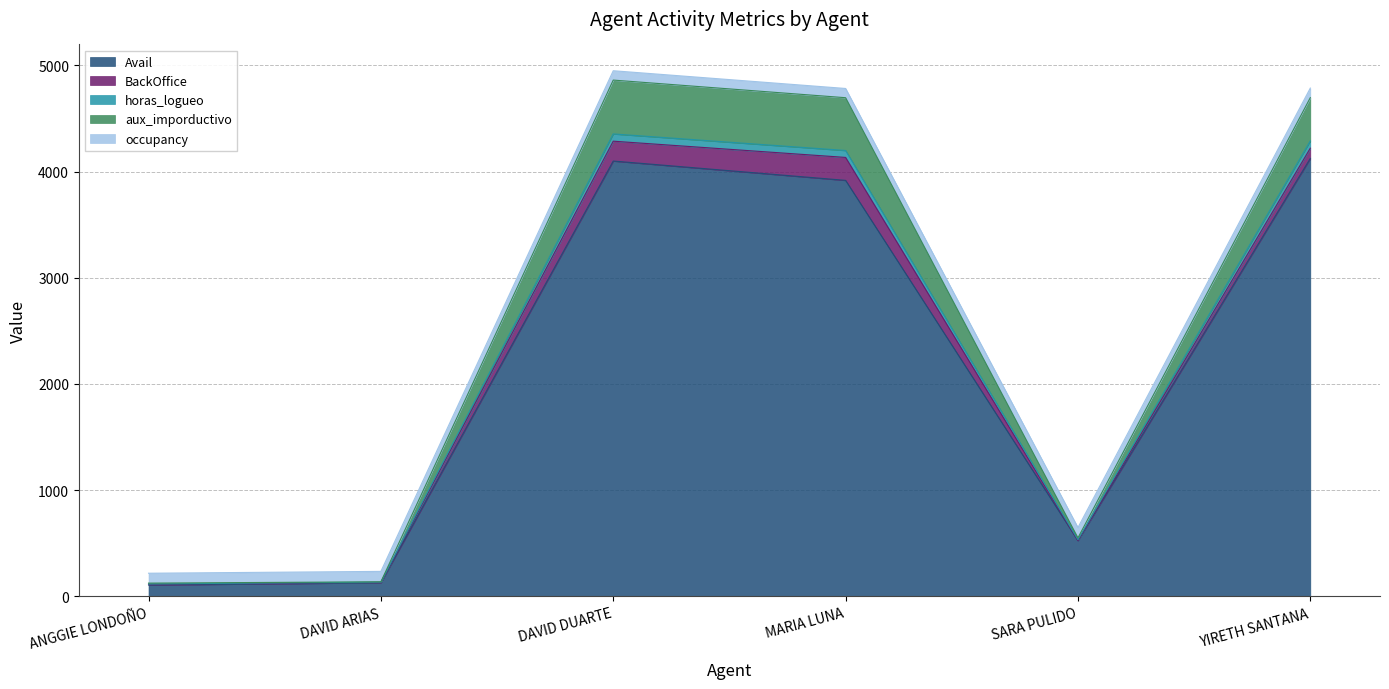

How many lines are shown in the chart?

5